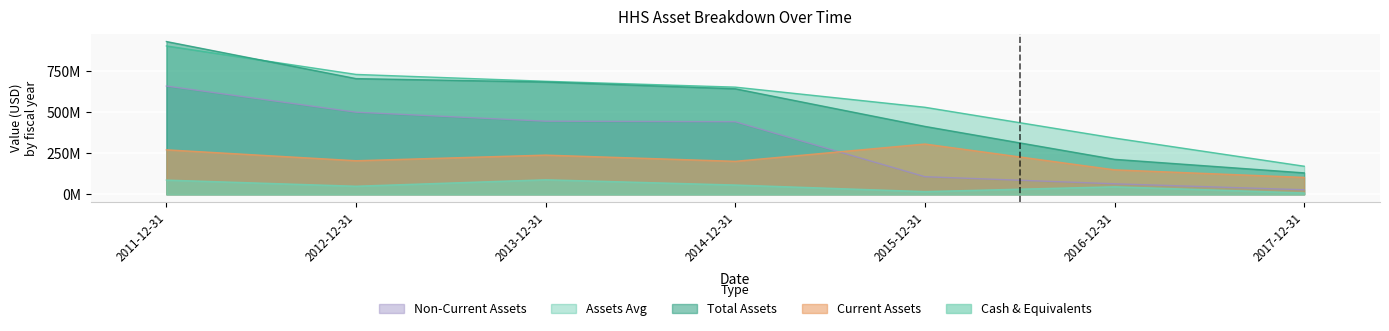

True or false: cashneq has a value of 8.4 at 2017-12-31.

True